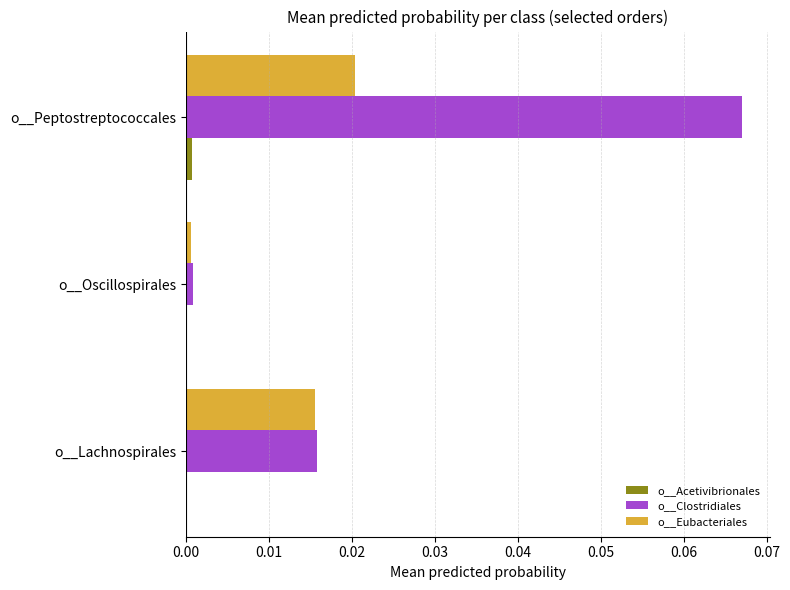

Which series changed the most between o__Lachnospirales and o__Oscillospirales?

o__Eubacteriales